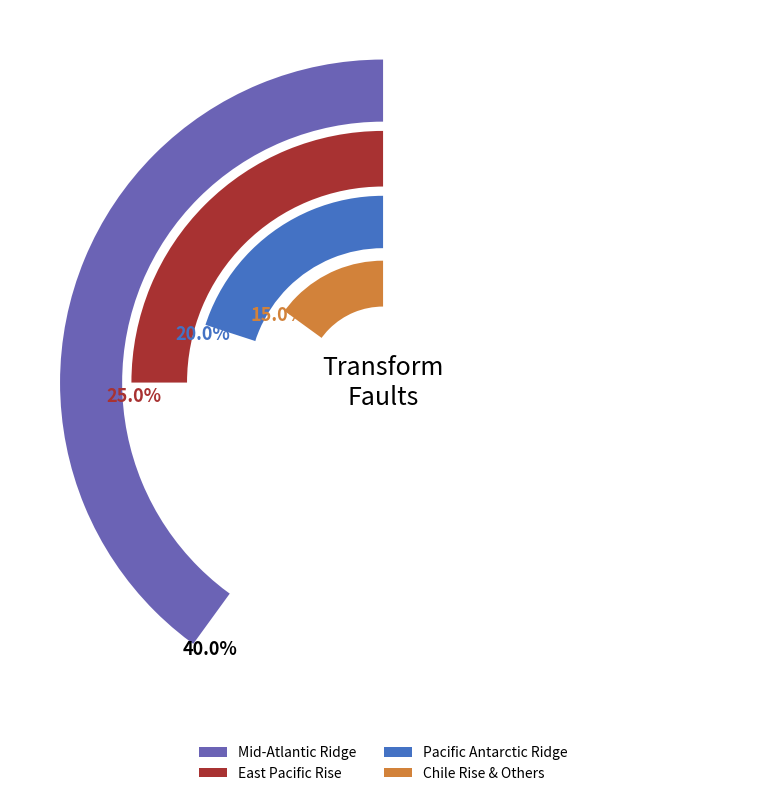

What is the largest slice in the pie chart?

Mid-Atlantic Ridge